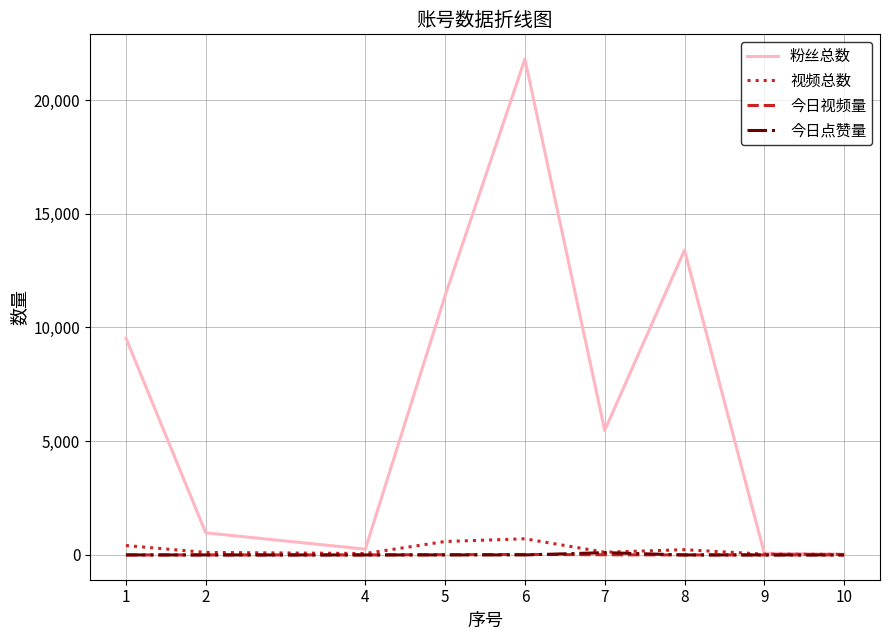

Is it true that 今日点赞量 equals 0 at 10?

True